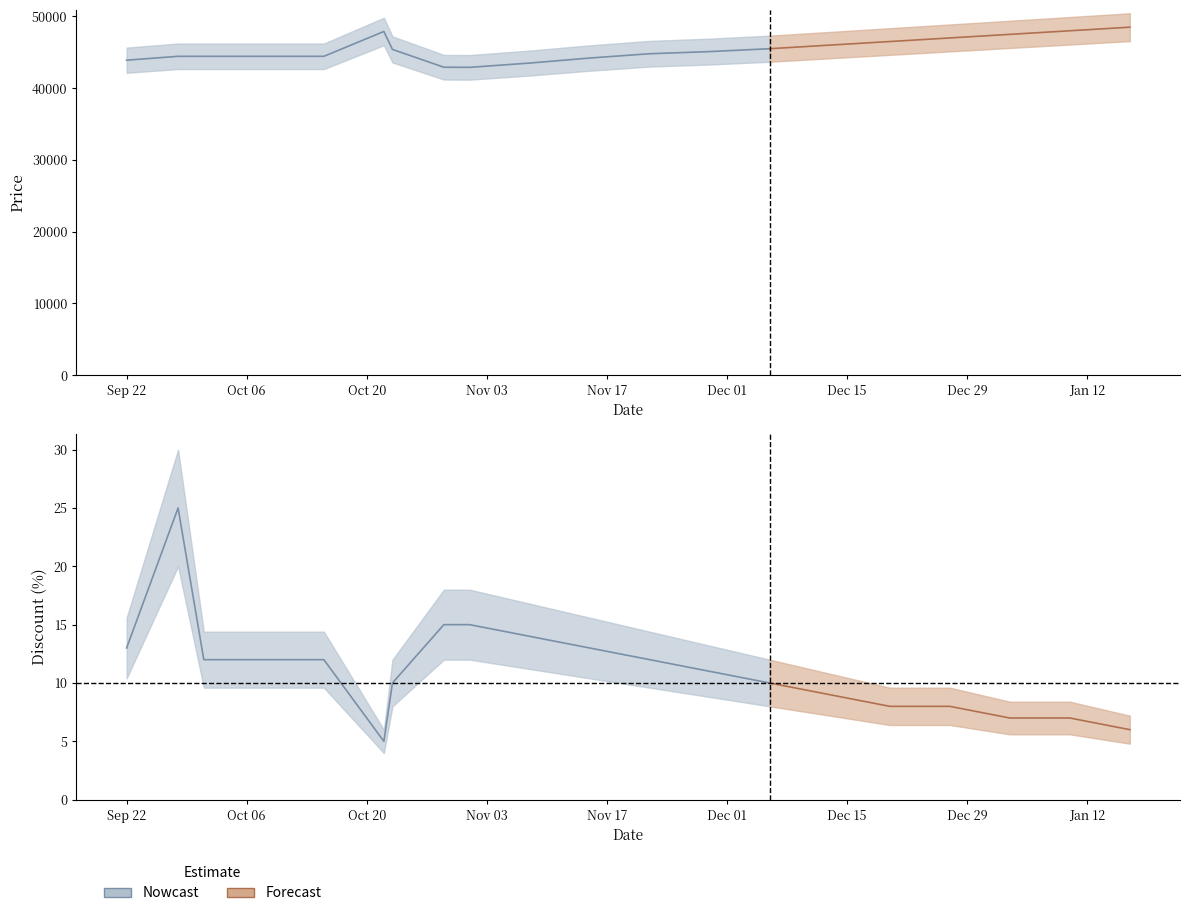

True or false: Price and Discount intersect in this chart.

False